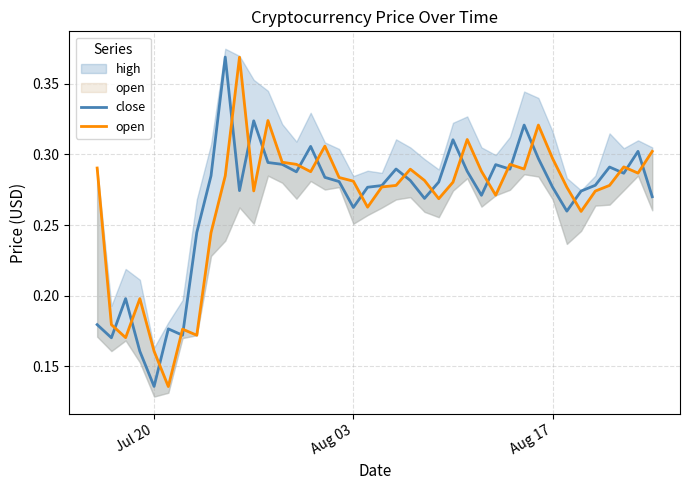

At which label is close closest to 0?

Jul 20